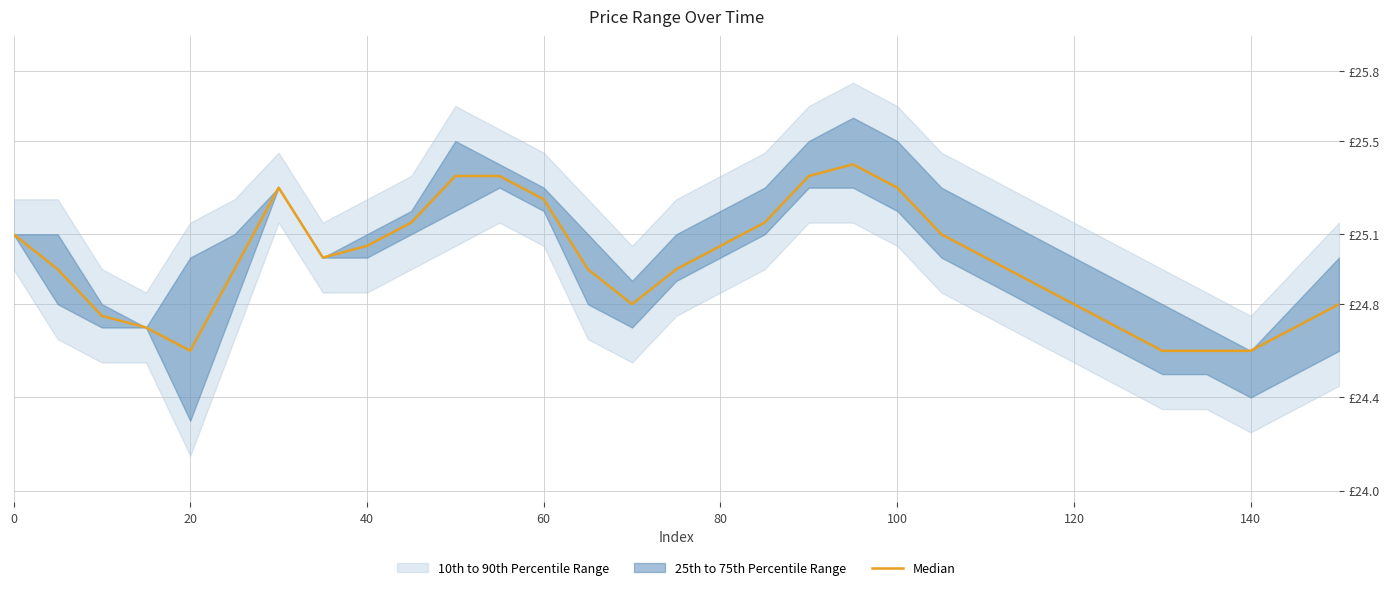

Between 21 and 9, which is larger?

9